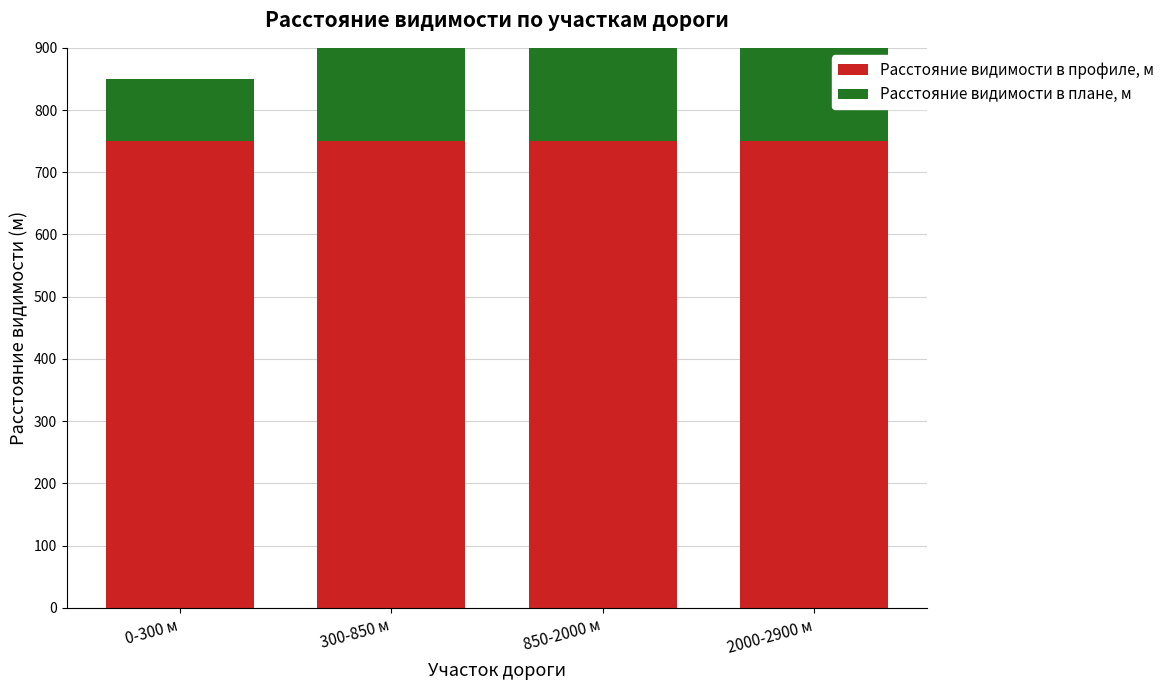

List the series in order of their overall mean, lowest first.

Расстояние видимости в плане, м, Расстояние видимости в профиле, м